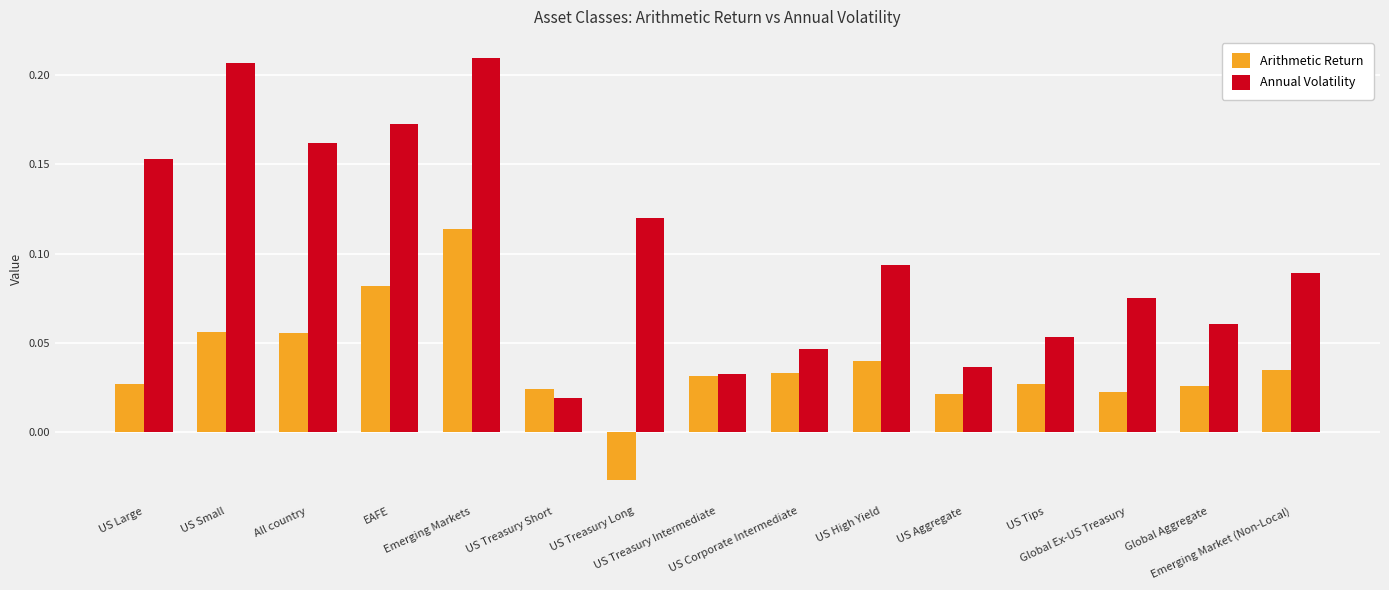

What is the label of the 3rd bar from the left?

All country